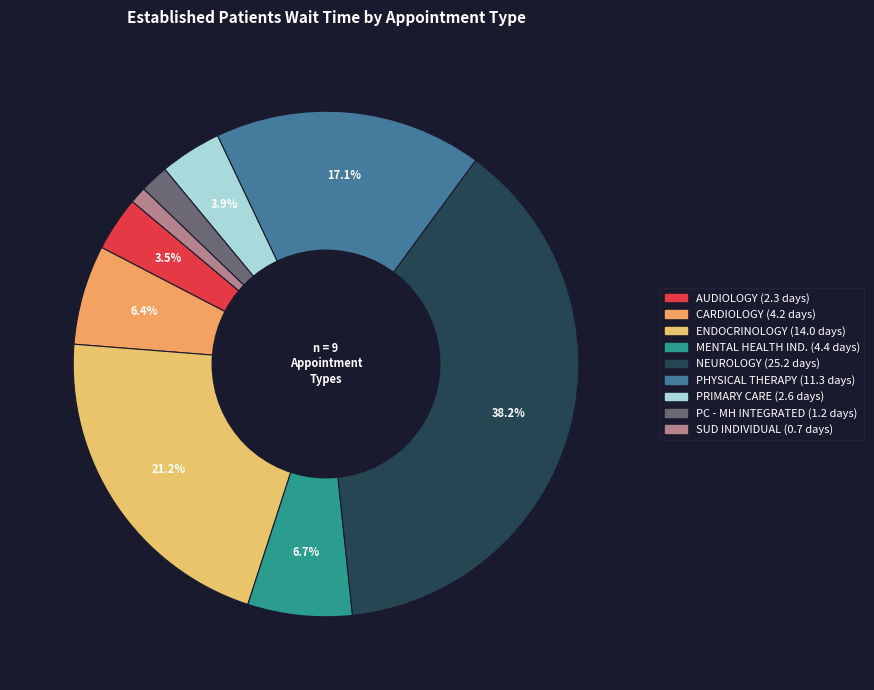

Is there any slice that represents more than half of the pie?

No